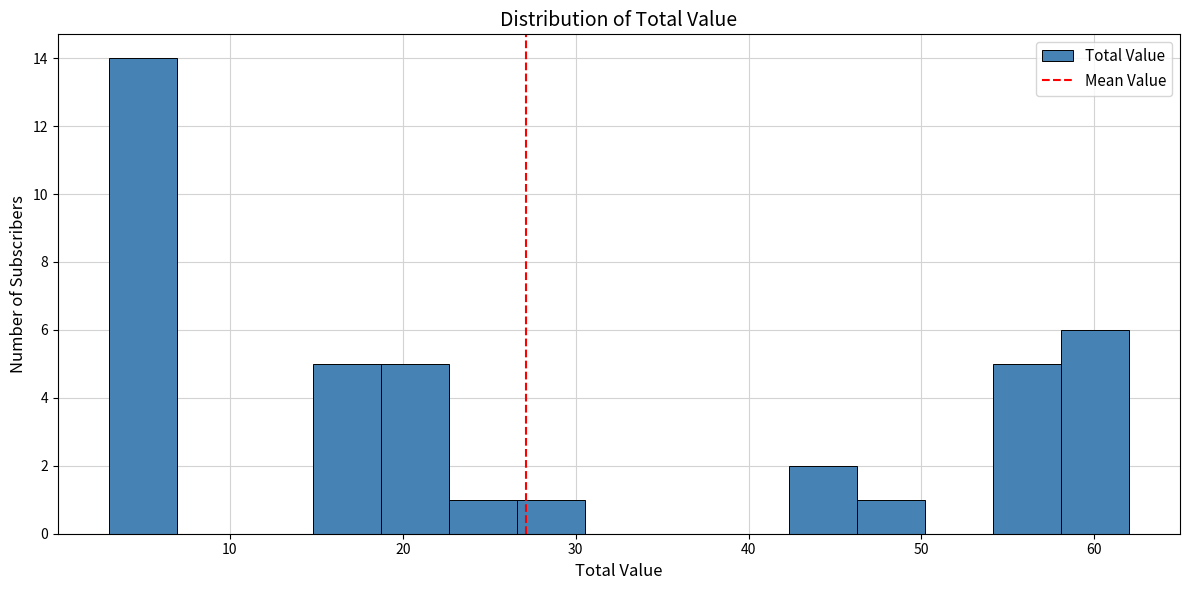

Around what value on the x-axis is the tallest bar? Give the approximate position of its centre, as read against the axis.

5